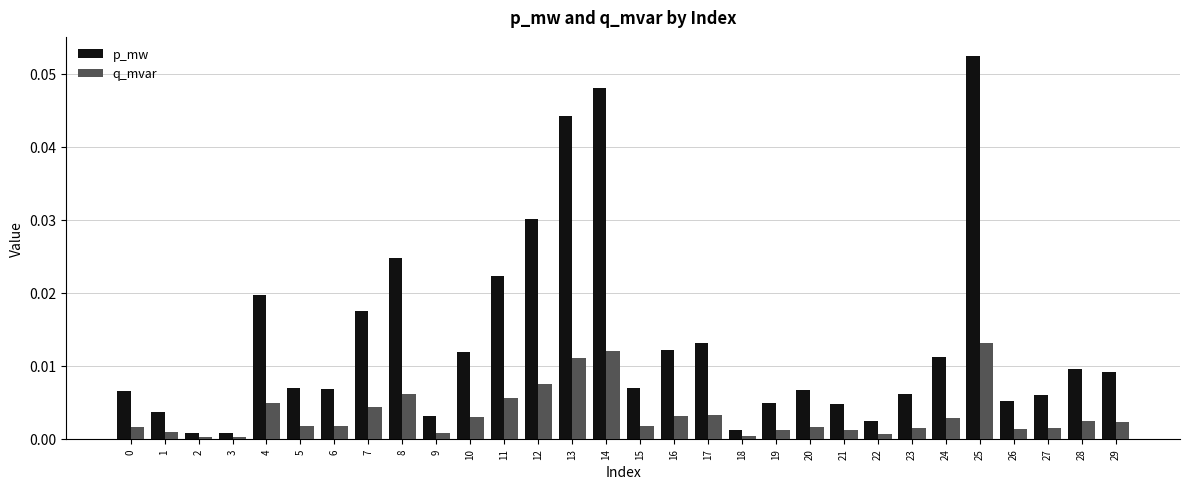

Which series has the widest spread of values?

p_mw